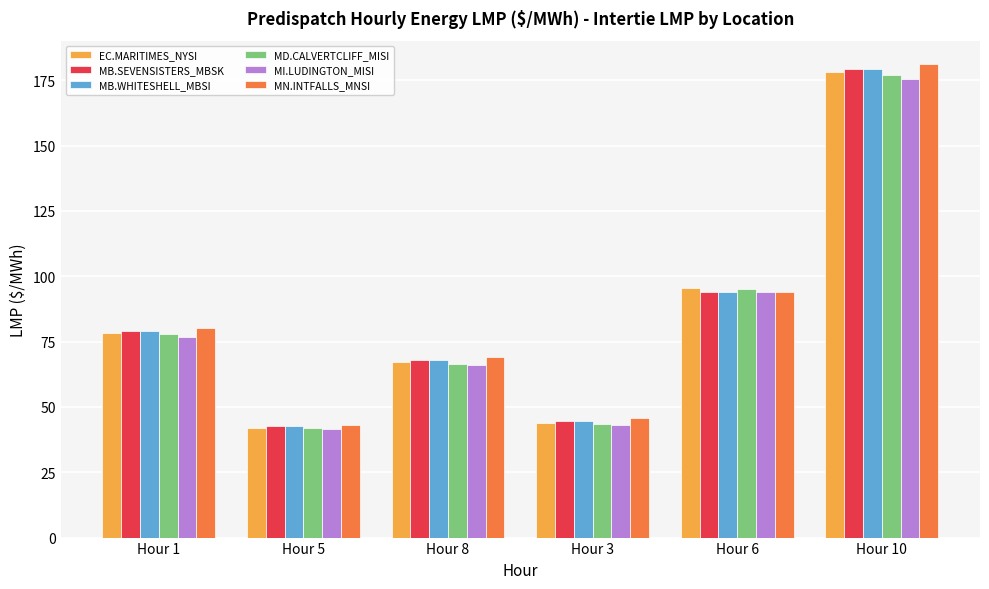

Reading left to right, transcribe all the data shown in this chart.

EC.MARITIMES_NYSI: Hour 1=78.4	Hour 5=42.1	Hour 8=67.0	Hour 3=43.7	Hour 6=95.6	Hour 10=178.2
MB.SEVENSISTERS_MBSK: Hour 1=79.1	Hour 5=42.6	Hour 8=67.9	Hour 3=44.7	Hour 6=93.9	Hour 10=179.4
MB.WHITESHELL_MBSI: Hour 1=79.1	Hour 5=42.6	Hour 8=67.9	Hour 3=44.7	Hour 6=93.9	Hour 10=179.4
MD.CALVERTCLIFF_MISI: Hour 1=77.8	Hour 5=42.0	Hour 8=66.6	Hour 3=43.4	Hour 6=95.0	Hour 10=177.1
MI.LUDINGTON_MISI: Hour 1=76.9	Hour 5=41.6	Hour 8=65.9	Hour 3=43.0	Hour 6=94.0	Hour 10=175.4
MN.INTFALLS_MNSI: Hour 1=80.3	Hour 5=43.2	Hour 8=68.9	Hour 3=45.9	Hour 6=94.1	Hour 10=181.1